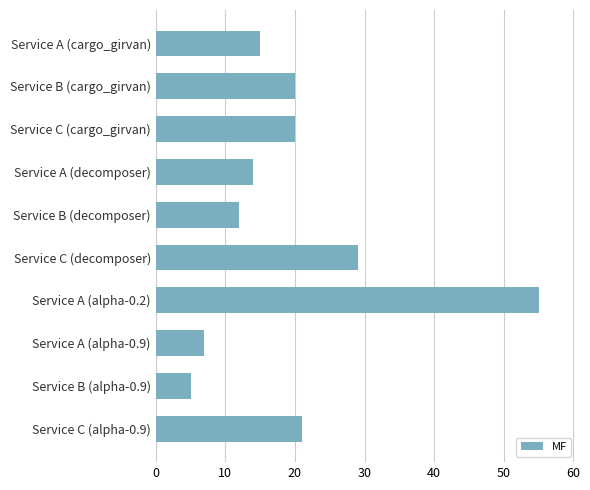

What is the value of the 2nd bar from the top?

20